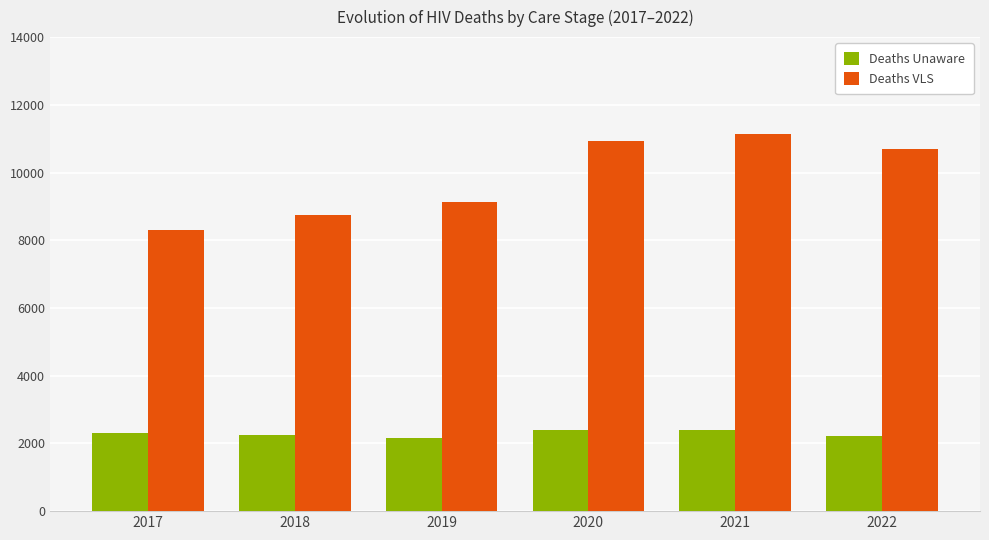

Is it true that Deaths Unaware equals 2211 at 2022?

True